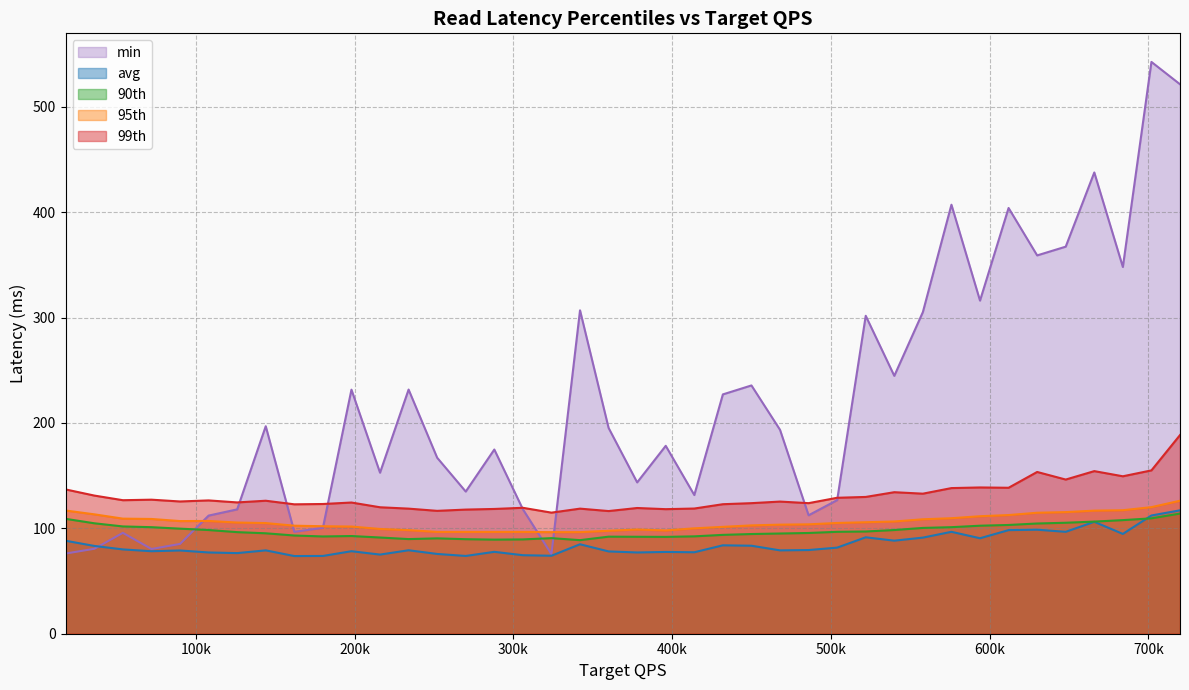

Does the chart display data point markers on the line(s)?

No